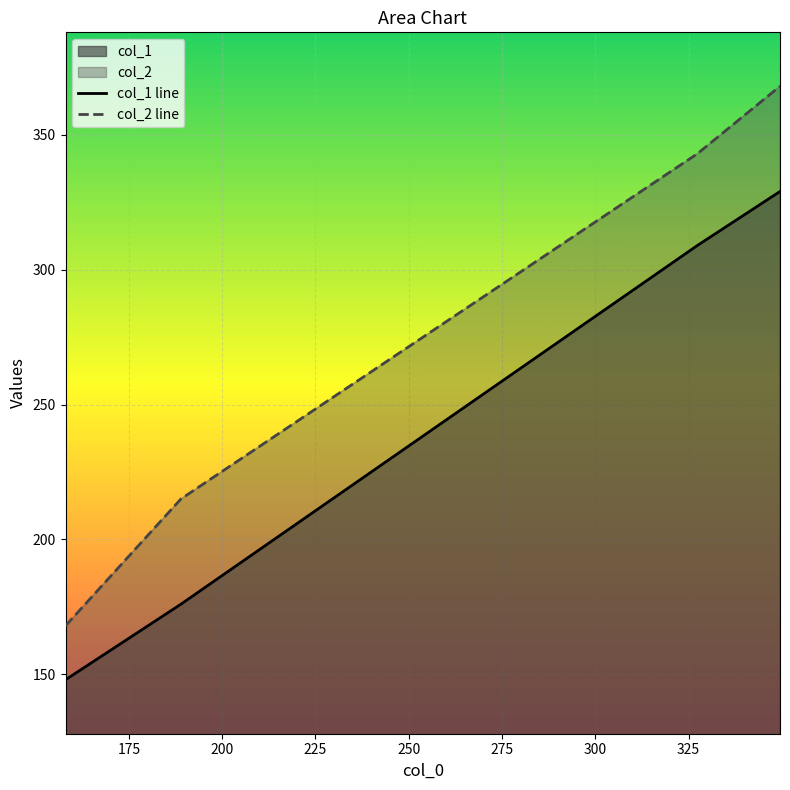

Does the chart display data point markers on the line(s)?

No